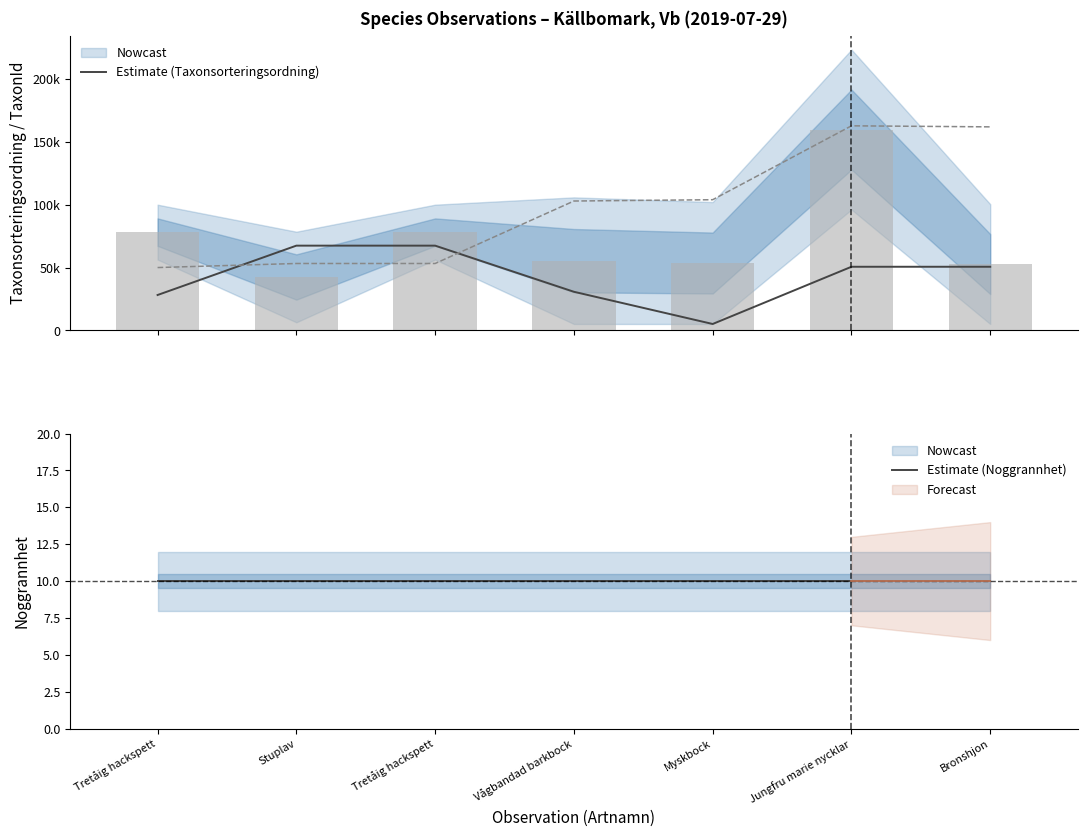

Which series has the largest total across all categories?

Estimate (Taxonsorteringsordning)